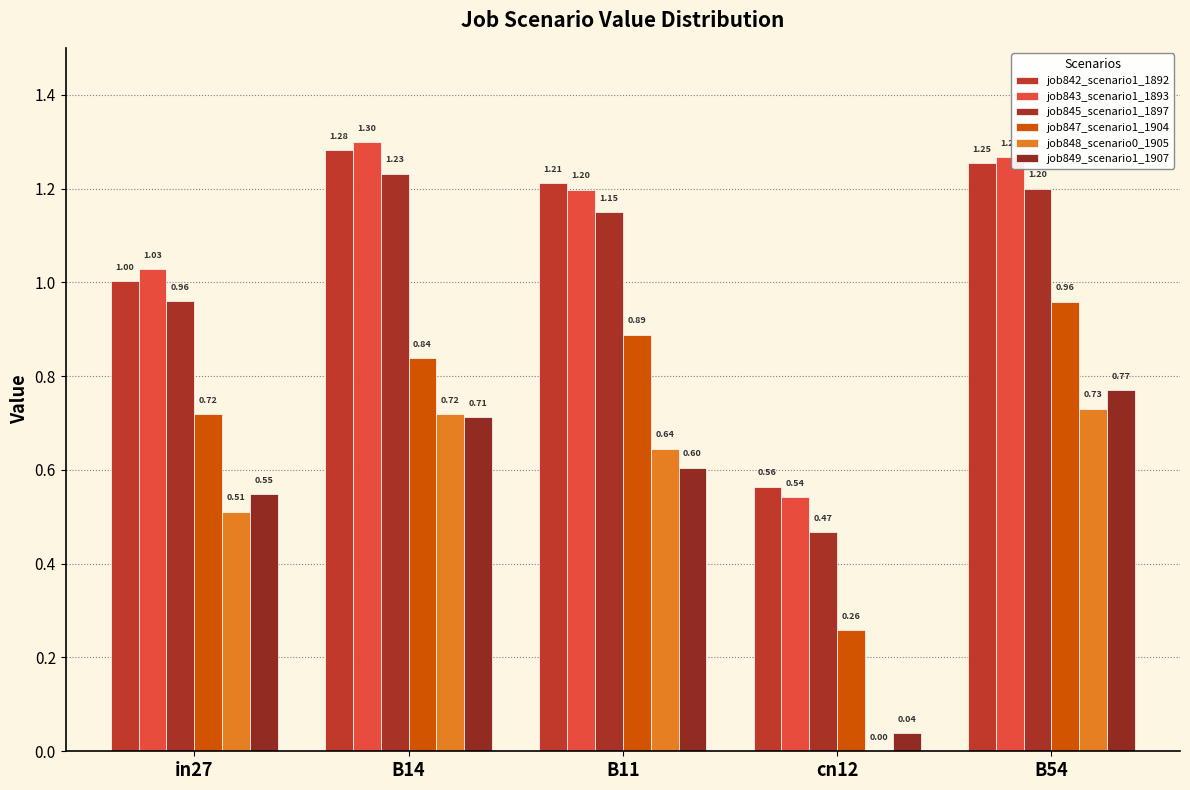

Which series has the largest total across all categories?

job843_scenario1_1893